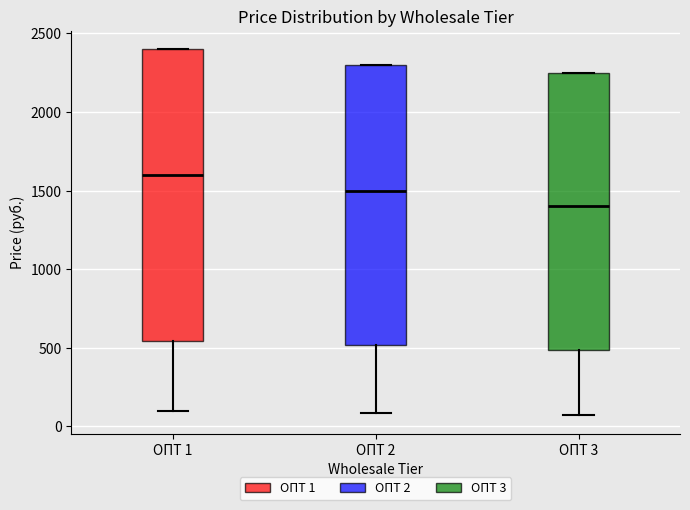

Where does the lower whisker of the box for ОПТ 1 end on the y-axis? The values are not printed on the chart, so give them approximately, as read against the axis.

100